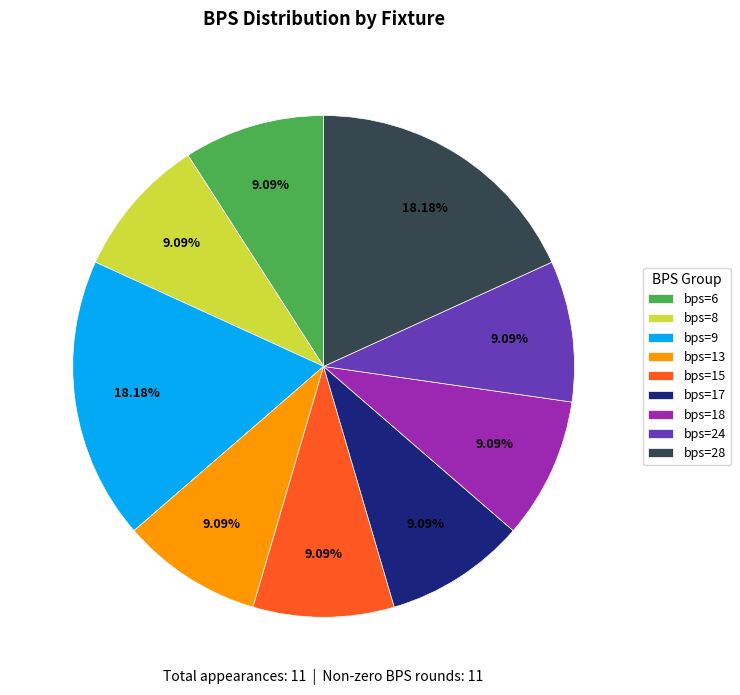

Does bps=8 account for over 50% of the chart?

No